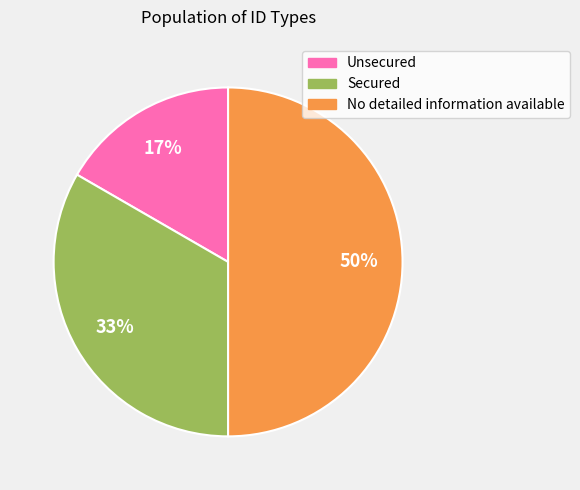

To the nearest percent, what is the average slice percentage?

33%